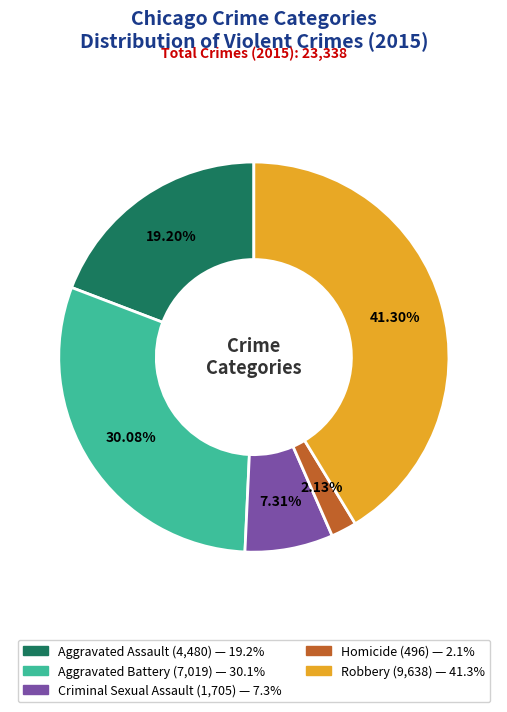

What percentage is the Aggravated Battery slice, to the nearest percent?

30%